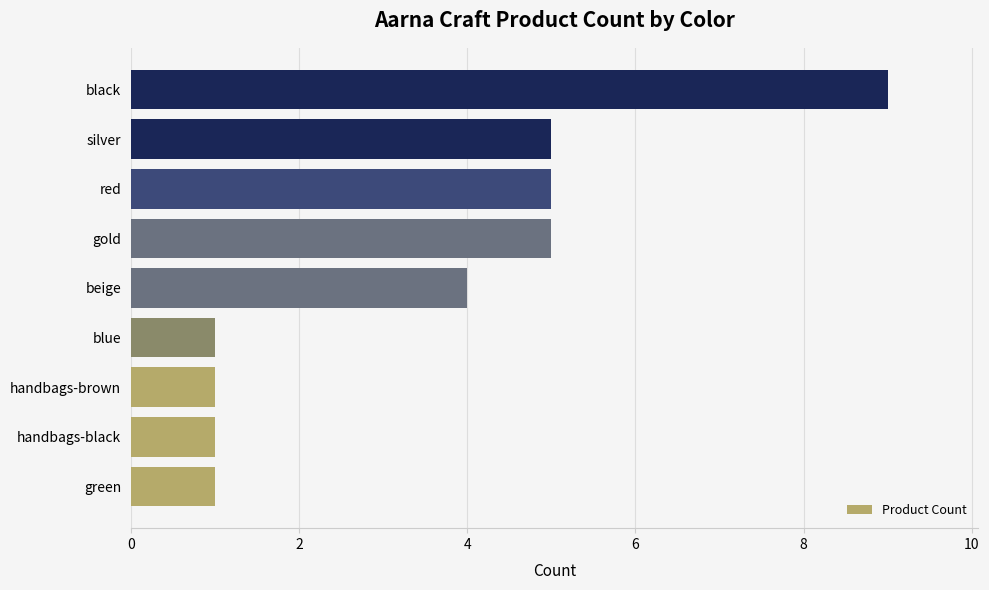

What is the difference between the maximum and minimum values?

8